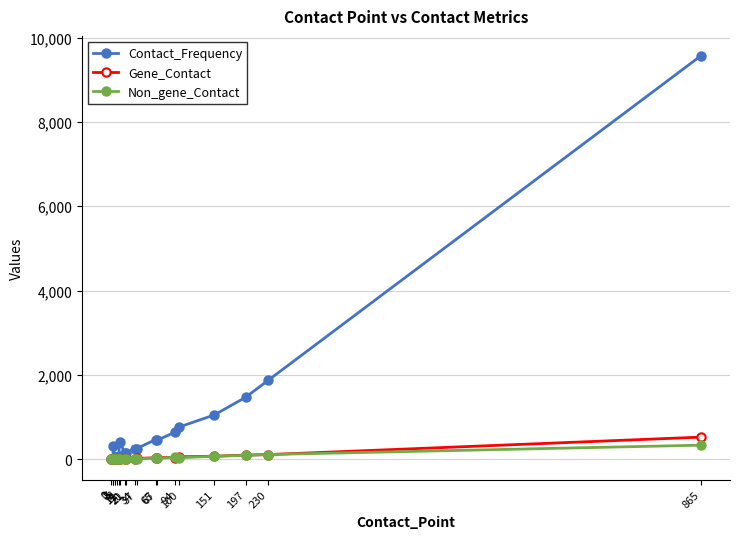

Which series has the largest total across all categories?

Contact_Frequency